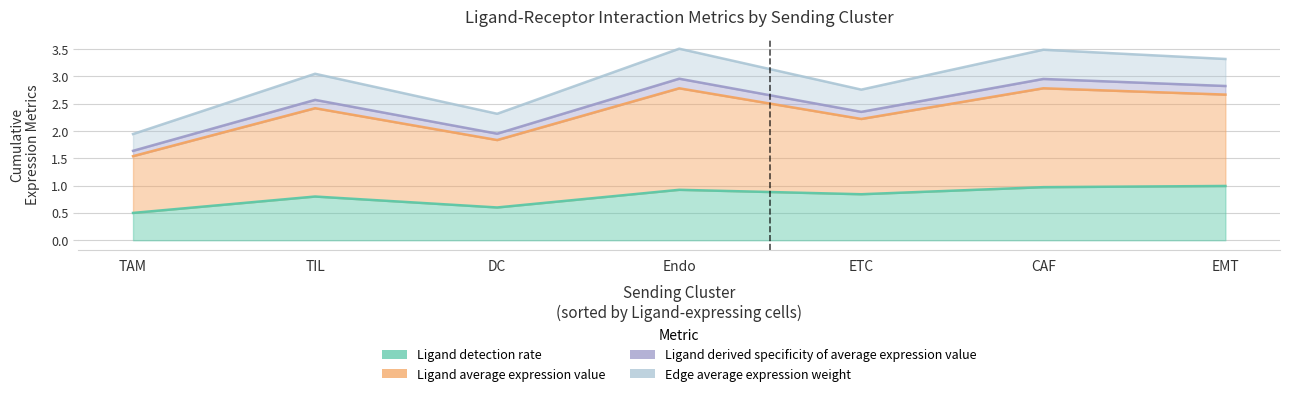

How many lines are shown in the chart?

4